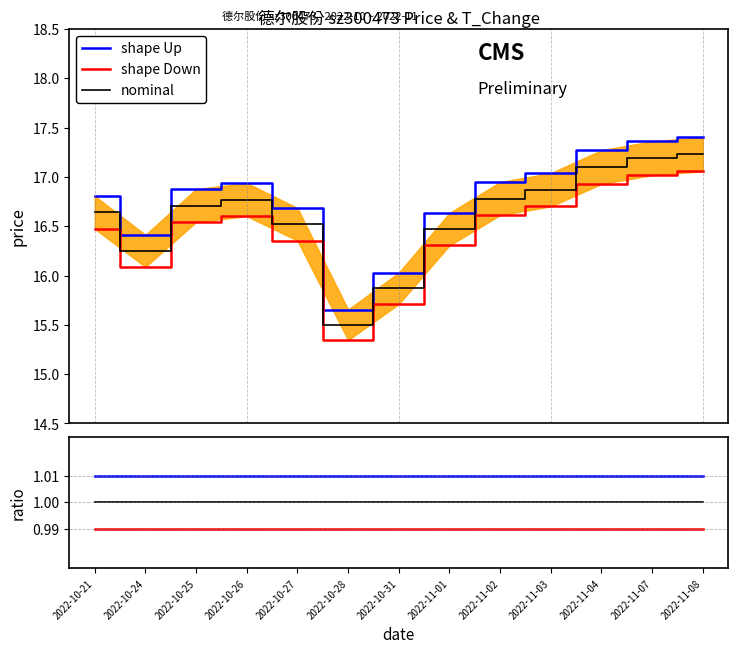

Which has a higher value, 2022-11-01 or 2022-11-08?

2022-11-01